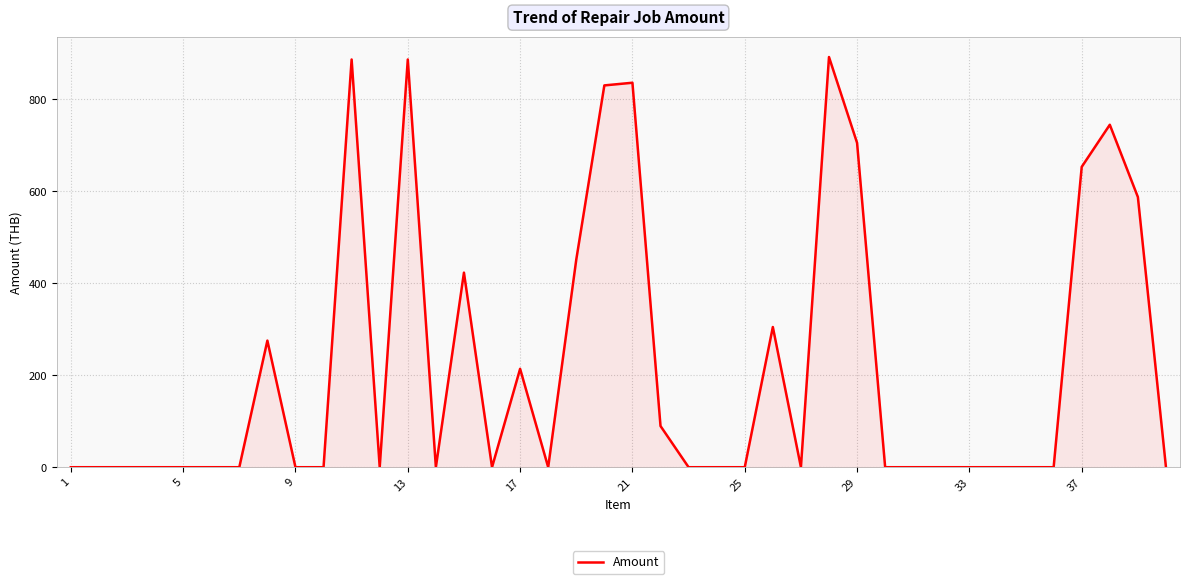

What is the maximum value shown in the chart?

892.3